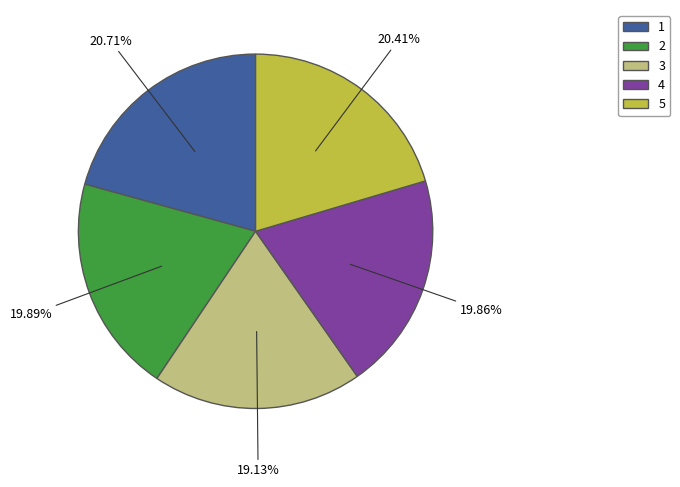

Which slice is the smallest?

3